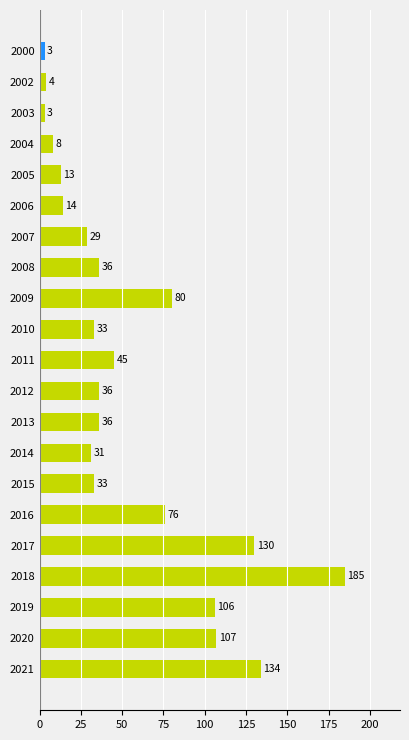

Is it true that the value at 2021 is 134?

True